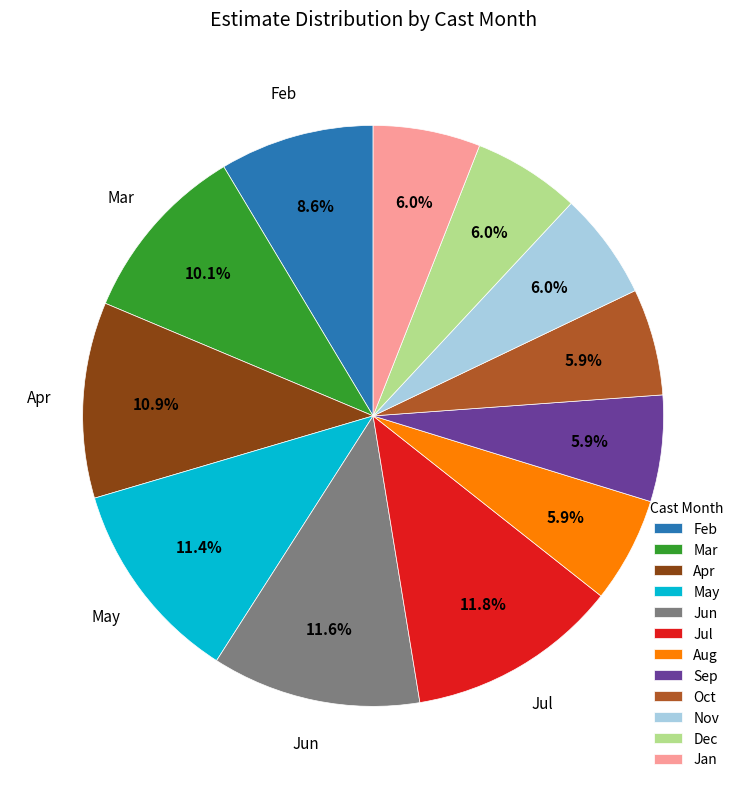

What percentage do Feb and Apr together represent?

19.5%